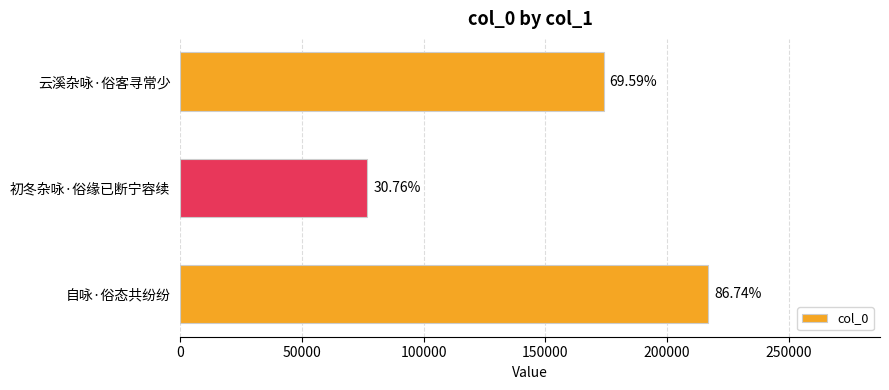

What is the average value?

155912